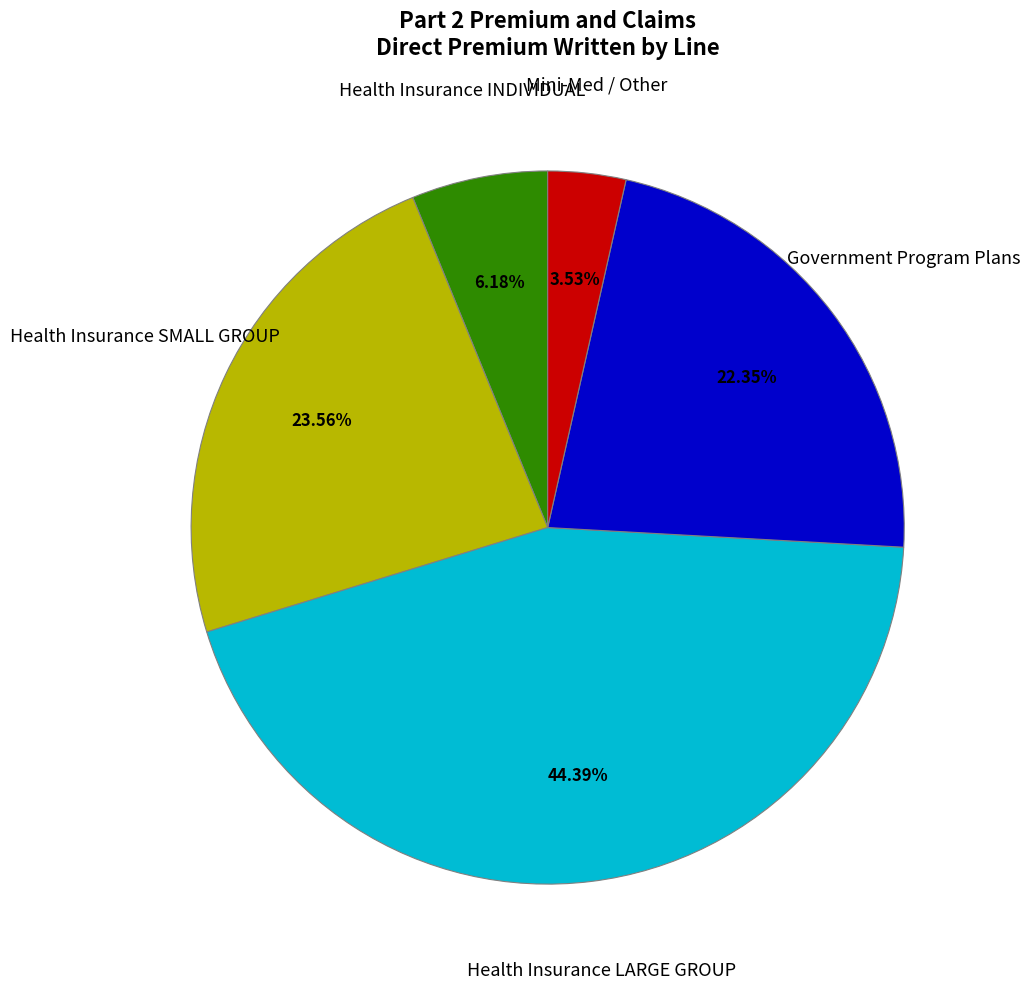

Is there any slice that represents more than half of the pie?

No